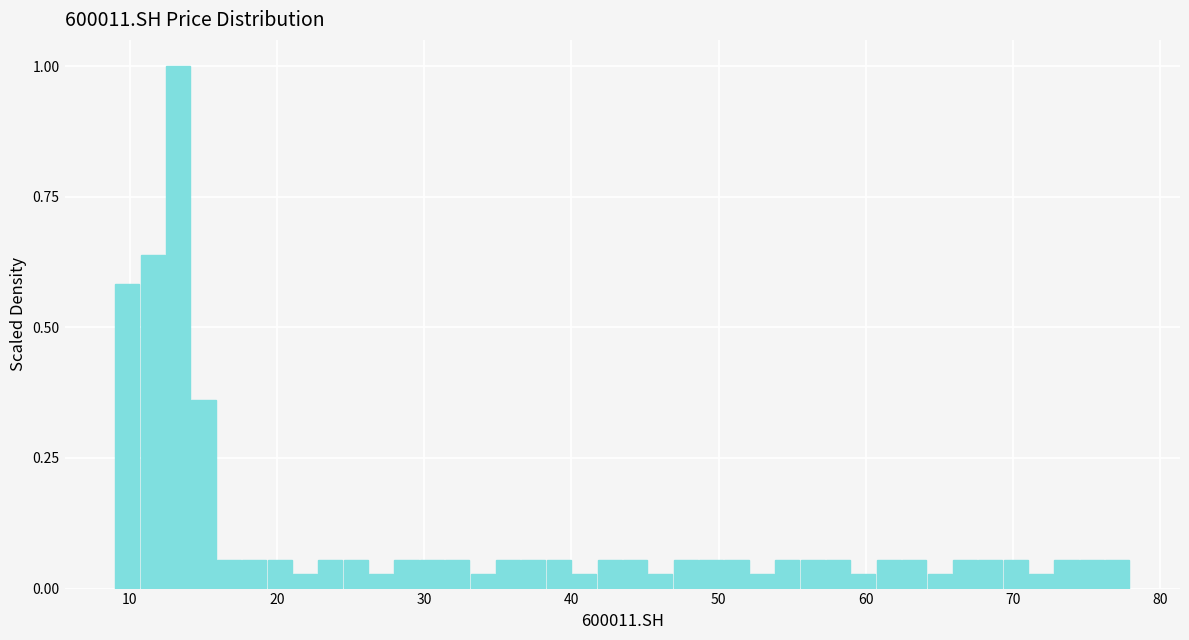

Read against the x-axis, roughly where is the centre of the tallest bar?

13